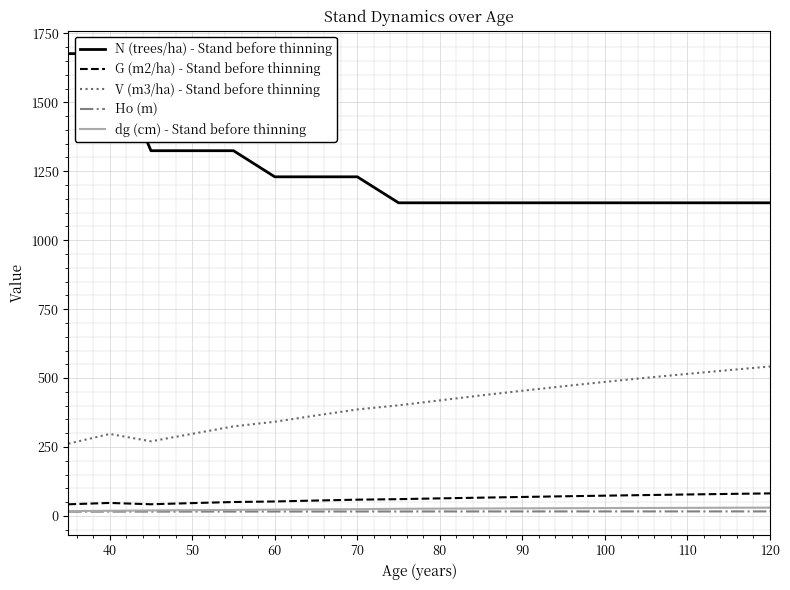

True or false: V (m3/ha) - Stand before thinning and dg (cm) - Stand before thinning cross at least once.

False